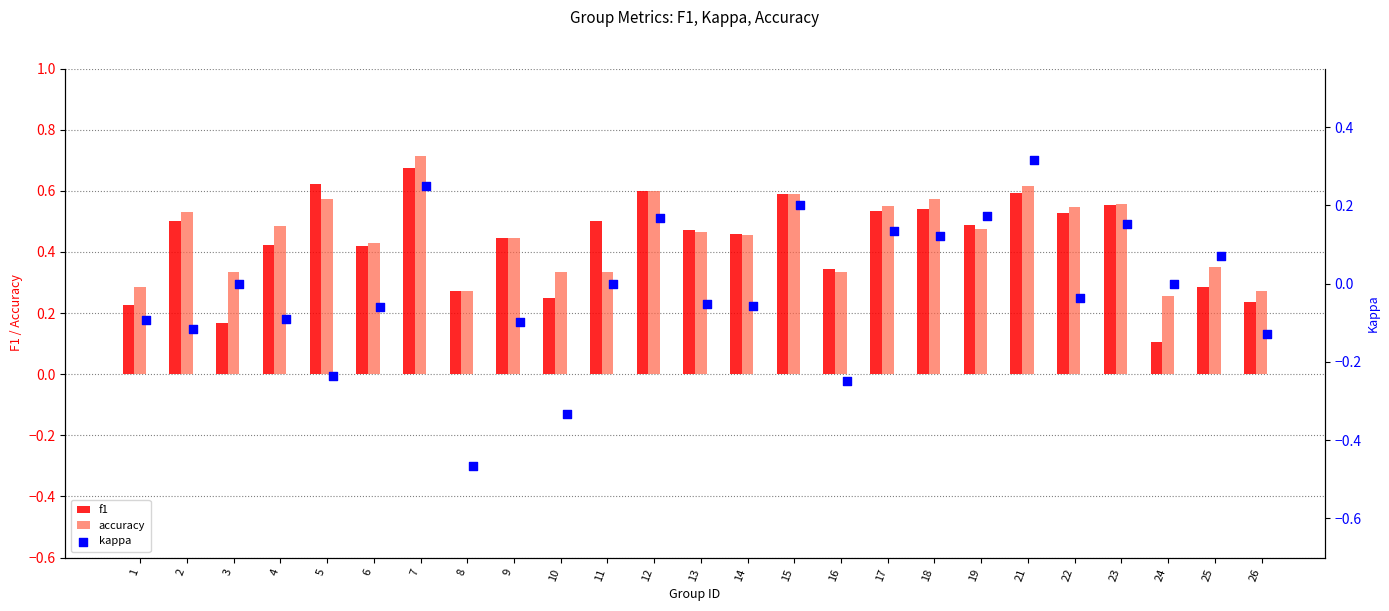

Is the value of accuracy at 19 greater than the value of f1 at 4?

Yes